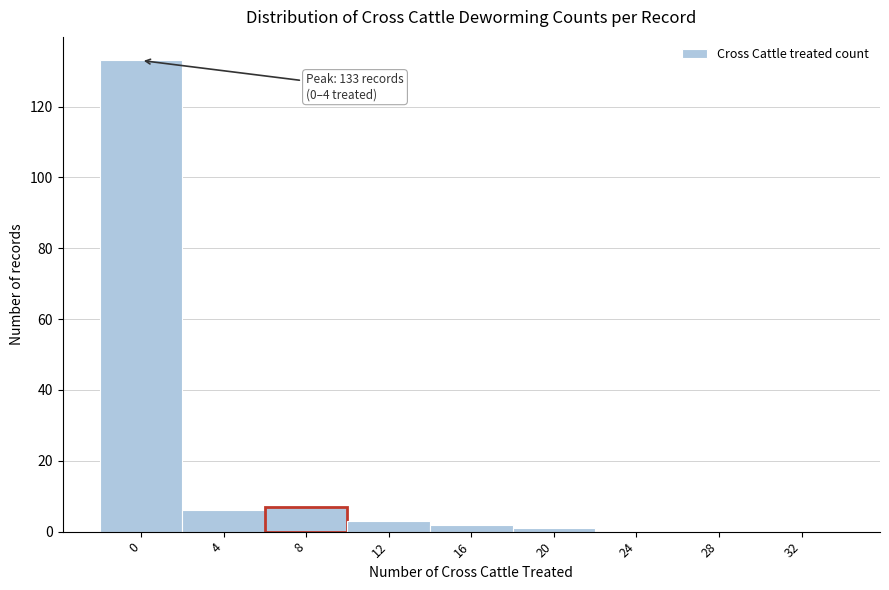

Reading right to left, what are all the values shown in this chart?

32=0	28=0	24=0	20=1	16=2	12=3	8=7	4=6	0=133